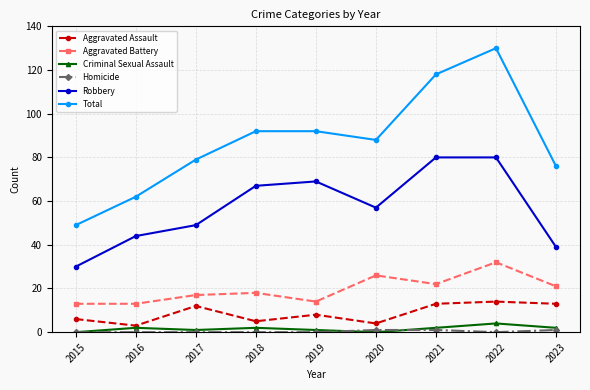

Which series changed the most between 2019 and 2023?

Robbery